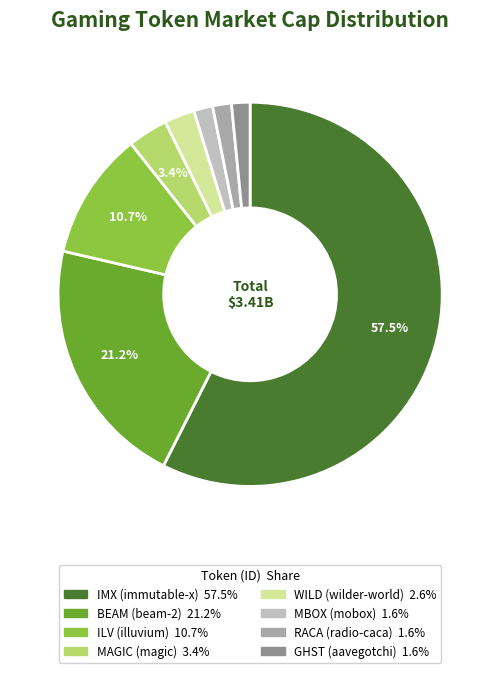

Is there any slice that represents more than half of the pie?

Yes